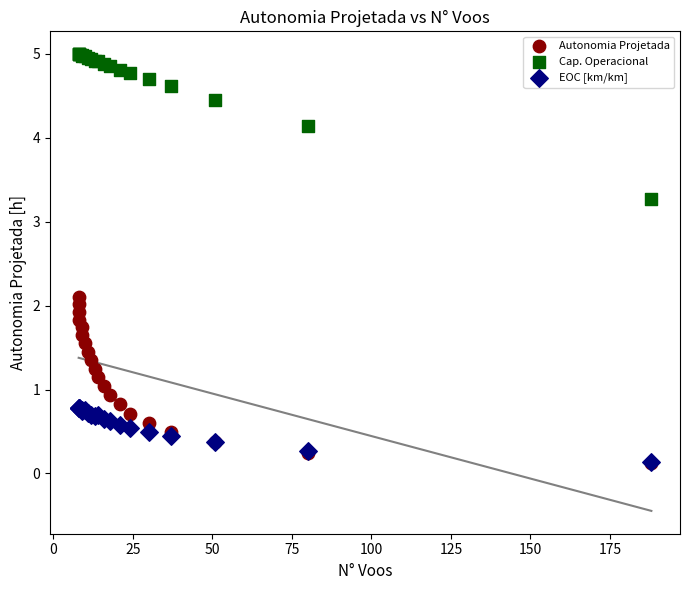

What are all the series names shown in the legend?

Autonomia Projetada, Cap. Operacional, EOC [km/km]